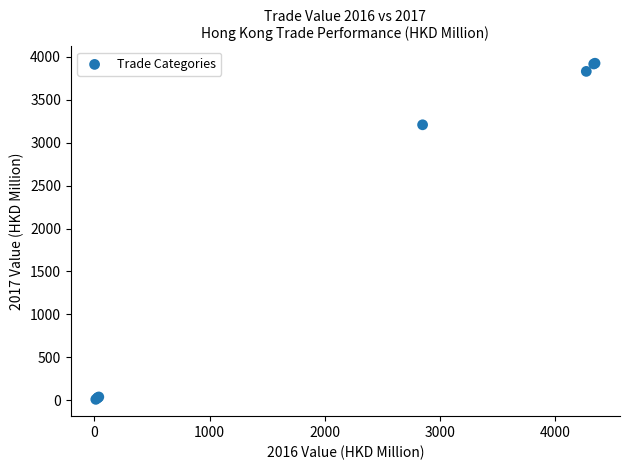

What Y value in the scatter plot is closest to 1967?

3208.8